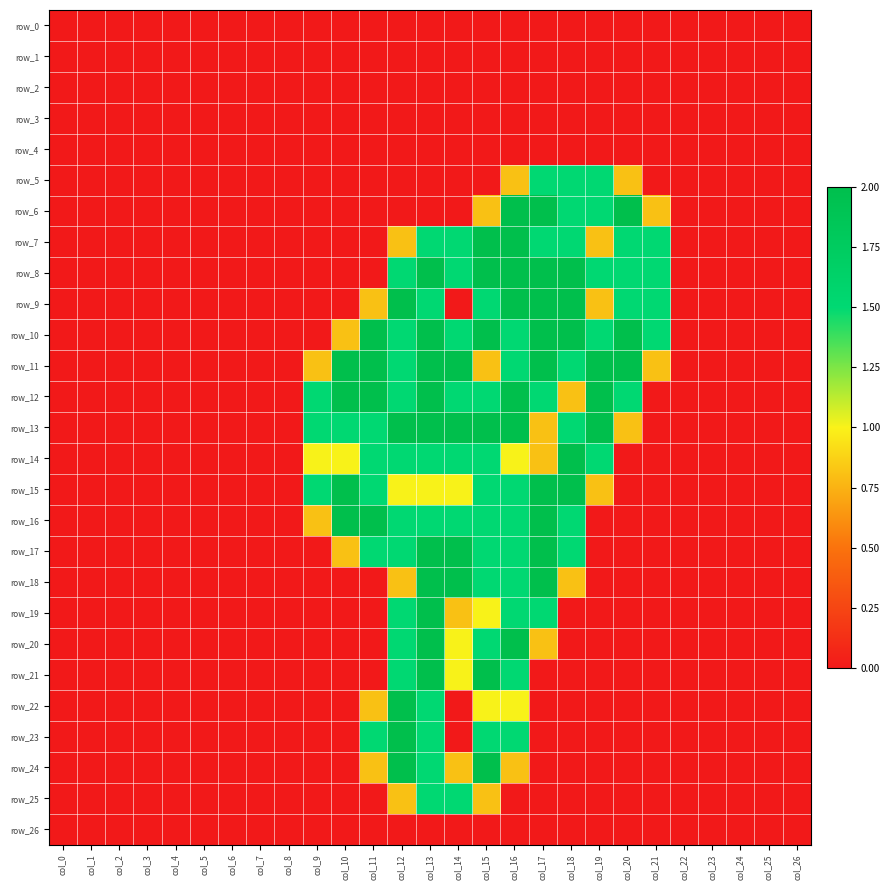

Reading left to right, what are all the values shown in this chart?

row_0: 0.0	0.0	0.0	0.0	0.0	0.0	0.0	0.0	0.0	0.0	0.0	0.0	0.0	0.0	0.0	0.0	0.0	0.0	0.0	0.0	0.0	0.0	0.0	0.0	0.0	0.0	0.0
row_1: 0.0	0.0	0.0	0.0	0.0	0.0	0.0	0.0	0.0	0.0	0.0	0.0	0.0	0.0	0.0	0.0	0.0	0.0	0.0	0.0	0.0	0.0	0.0	0.0	0.0	0.0	0.0
row_2: 0.0	0.0	0.0	0.0	0.0	0.0	0.0	0.0	0.0	0.0	0.0	0.0	0.0	0.0	0.0	0.0	0.0	0.0	0.0	0.0	0.0	0.0	0.0	0.0	0.0	0.0	0.0
row_3: 0.0	0.0	0.0	0.0	0.0	0.0	0.0	0.0	0.0	0.0	0.0	0.0	0.0	0.0	0.0	0.0	0.0	0.0	0.0	0.0	0.0	0.0	0.0	0.0	0.0	0.0	0.0
row_4: 0.0	0.0	0.0	0.0	0.0	0.0	0.0	0.0	0.0	0.0	0.0	0.0	0.0	0.0	0.0	0.0	0.0	0.0	0.0	0.0	0.0	0.0	0.0	0.0	0.0	0.0	0.0
row_5: 0.0	0.0	0.0	0.0	0.0	0.0	0.0	0.0	0.0	0.0	0.0	0.0	0.0	0.0	0.0	0.0	0.8	1.5	1.5	1.5	0.8	0.0	0.0	0.0	0.0	0.0	0.0
row_6: 0.0	0.0	0.0	0.0	0.0	0.0	0.0	0.0	0.0	0.0	0.0	0.0	0.0	0.0	0.0	0.8	2.0	2.0	1.5	1.5	2.0	0.8	0.0	0.0	0.0	0.0	0.0
row_7: 0.0	0.0	0.0	0.0	0.0	0.0	0.0	0.0	0.0	0.0	0.0	0.0	0.8	1.5	1.5	2.0	2.0	1.5	1.5	0.8	1.5	1.5	0.0	0.0	0.0	0.0	0.0
row_8: 0.0	0.0	0.0	0.0	0.0	0.0	0.0	0.0	0.0	0.0	0.0	0.0	1.5	2.0	1.5	2.0	2.0	2.0	2.0	1.5	1.5	1.5	0.0	0.0	0.0	0.0	0.0
row_9: 0.0	0.0	0.0	0.0	0.0	0.0	0.0	0.0	0.0	0.0	0.0	0.8	2.0	1.5	0.0	1.5	2.0	2.0	2.0	0.8	1.5	1.5	0.0	0.0	0.0	0.0	0.0
row_10: 0.0	0.0	0.0	0.0	0.0	0.0	0.0	0.0	0.0	0.0	0.8	2.0	1.5	2.0	1.5	2.0	1.5	2.0	2.0	1.5	2.0	1.5	0.0	0.0	0.0	0.0	0.0
row_11: 0.0	0.0	0.0	0.0	0.0	0.0	0.0	0.0	0.0	0.8	2.0	2.0	1.5	2.0	2.0	0.8	1.5	2.0	1.5	2.0	2.0	0.8	0.0	0.0	0.0	0.0	0.0
row_12: 0.0	0.0	0.0	0.0	0.0	0.0	0.0	0.0	0.0	1.5	2.0	2.0	1.5	2.0	1.5	1.5	2.0	1.5	0.8	2.0	1.5	0.0	0.0	0.0	0.0	0.0	0.0
row_13: 0.0	0.0	0.0	0.0	0.0	0.0	0.0	0.0	0.0	1.5	1.5	1.5	2.0	2.0	2.0	2.0	2.0	0.8	1.5	2.0	0.8	0.0	0.0	0.0	0.0	0.0	0.0
row_14: 0.0	0.0	0.0	0.0	0.0	0.0	0.0	0.0	0.0	1.0	1.0	1.5	1.5	1.5	1.5	1.5	1.0	0.8	2.0	1.5	0.0	0.0	0.0	0.0	0.0	0.0	0.0
row_15: 0.0	0.0	0.0	0.0	0.0	0.0	0.0	0.0	0.0	1.5	2.0	1.5	1.0	1.0	1.0	1.5	1.5	2.0	2.0	0.8	0.0	0.0	0.0	0.0	0.0	0.0	0.0
row_16: 0.0	0.0	0.0	0.0	0.0	0.0	0.0	0.0	0.0	0.8	2.0	2.0	1.5	1.5	1.5	1.5	1.5	2.0	1.5	0.0	0.0	0.0	0.0	0.0	0.0	0.0	0.0
row_17: 0.0	0.0	0.0	0.0	0.0	0.0	0.0	0.0	0.0	0.0	0.8	1.5	1.5	2.0	2.0	1.5	1.5	2.0	1.5	0.0	0.0	0.0	0.0	0.0	0.0	0.0	0.0
row_18: 0.0	0.0	0.0	0.0	0.0	0.0	0.0	0.0	0.0	0.0	0.0	0.0	0.8	2.0	2.0	1.5	1.5	2.0	0.8	0.0	0.0	0.0	0.0	0.0	0.0	0.0	0.0
row_19: 0.0	0.0	0.0	0.0	0.0	0.0	0.0	0.0	0.0	0.0	0.0	0.0	1.5	2.0	0.8	1.0	1.5	1.5	0.0	0.0	0.0	0.0	0.0	0.0	0.0	0.0	0.0
row_20: 0.0	0.0	0.0	0.0	0.0	0.0	0.0	0.0	0.0	0.0	0.0	0.0	1.5	2.0	1.0	1.5	2.0	0.8	0.0	0.0	0.0	0.0	0.0	0.0	0.0	0.0	0.0
row_21: 0.0	0.0	0.0	0.0	0.0	0.0	0.0	0.0	0.0	0.0	0.0	0.0	1.5	2.0	1.0	2.0	1.5	0.0	0.0	0.0	0.0	0.0	0.0	0.0	0.0	0.0	0.0
row_22: 0.0	0.0	0.0	0.0	0.0	0.0	0.0	0.0	0.0	0.0	0.0	0.8	2.0	1.5	0.0	1.0	1.0	0.0	0.0	0.0	0.0	0.0	0.0	0.0	0.0	0.0	0.0
row_23: 0.0	0.0	0.0	0.0	0.0	0.0	0.0	0.0	0.0	0.0	0.0	1.5	2.0	1.5	0.0	1.5	1.5	0.0	0.0	0.0	0.0	0.0	0.0	0.0	0.0	0.0	0.0
row_24: 0.0	0.0	0.0	0.0	0.0	0.0	0.0	0.0	0.0	0.0	0.0	0.8	2.0	1.5	0.8	2.0	0.8	0.0	0.0	0.0	0.0	0.0	0.0	0.0	0.0	0.0	0.0
row_25: 0.0	0.0	0.0	0.0	0.0	0.0	0.0	0.0	0.0	0.0	0.0	0.0	0.8	1.5	1.5	0.8	0.0	0.0	0.0	0.0	0.0	0.0	0.0	0.0	0.0	0.0	0.0
row_26: 0.0	0.0	0.0	0.0	0.0	0.0	0.0	0.0	0.0	0.0	0.0	0.0	0.0	0.0	0.0	0.0	0.0	0.0	0.0	0.0	0.0	0.0	0.0	0.0	0.0	0.0	0.0